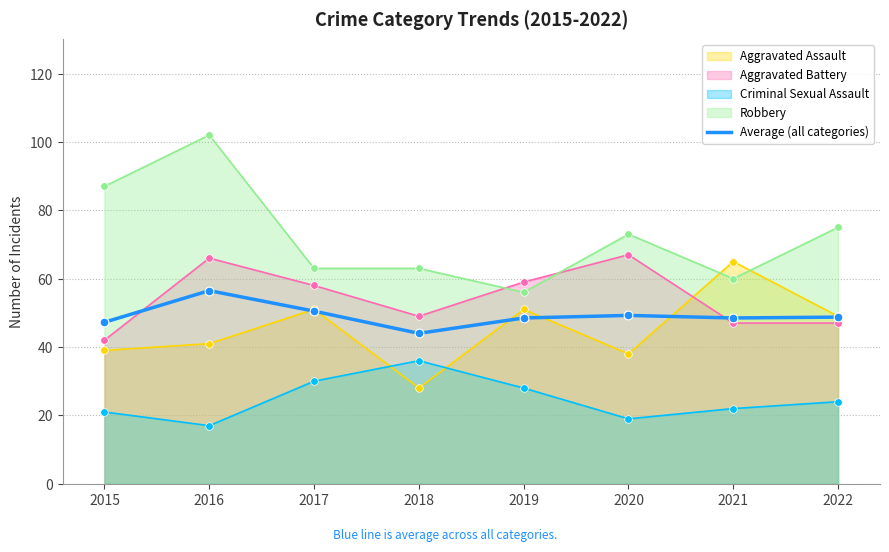

Between 2021 and 2015, which is larger?

2021